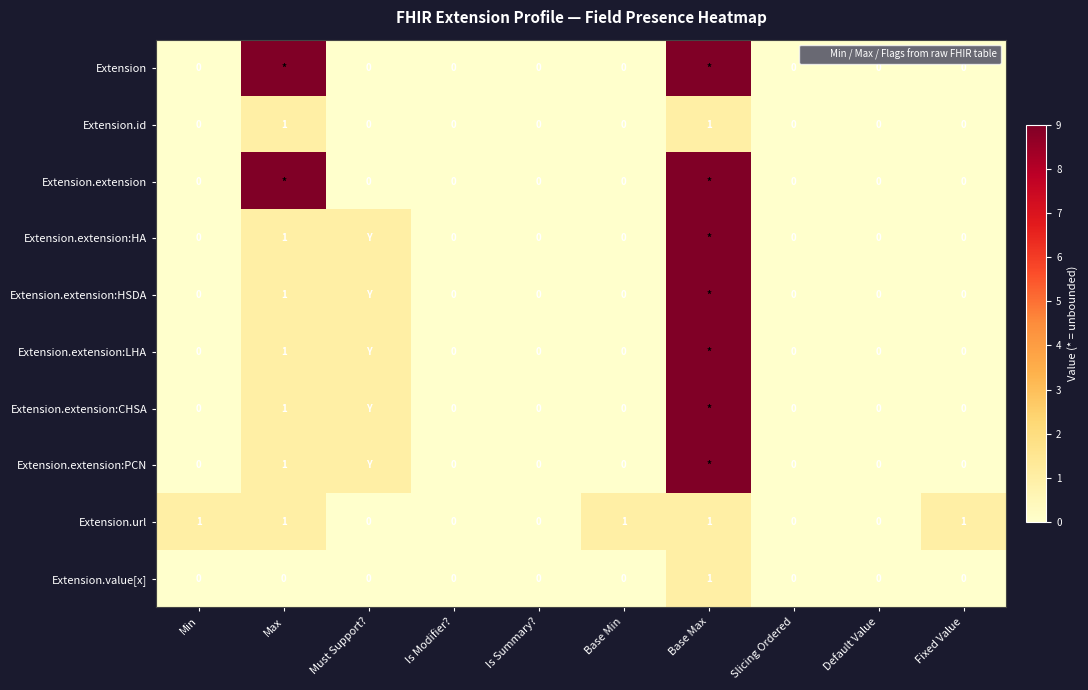

At which category is the sum across all series the highest?

Base Max